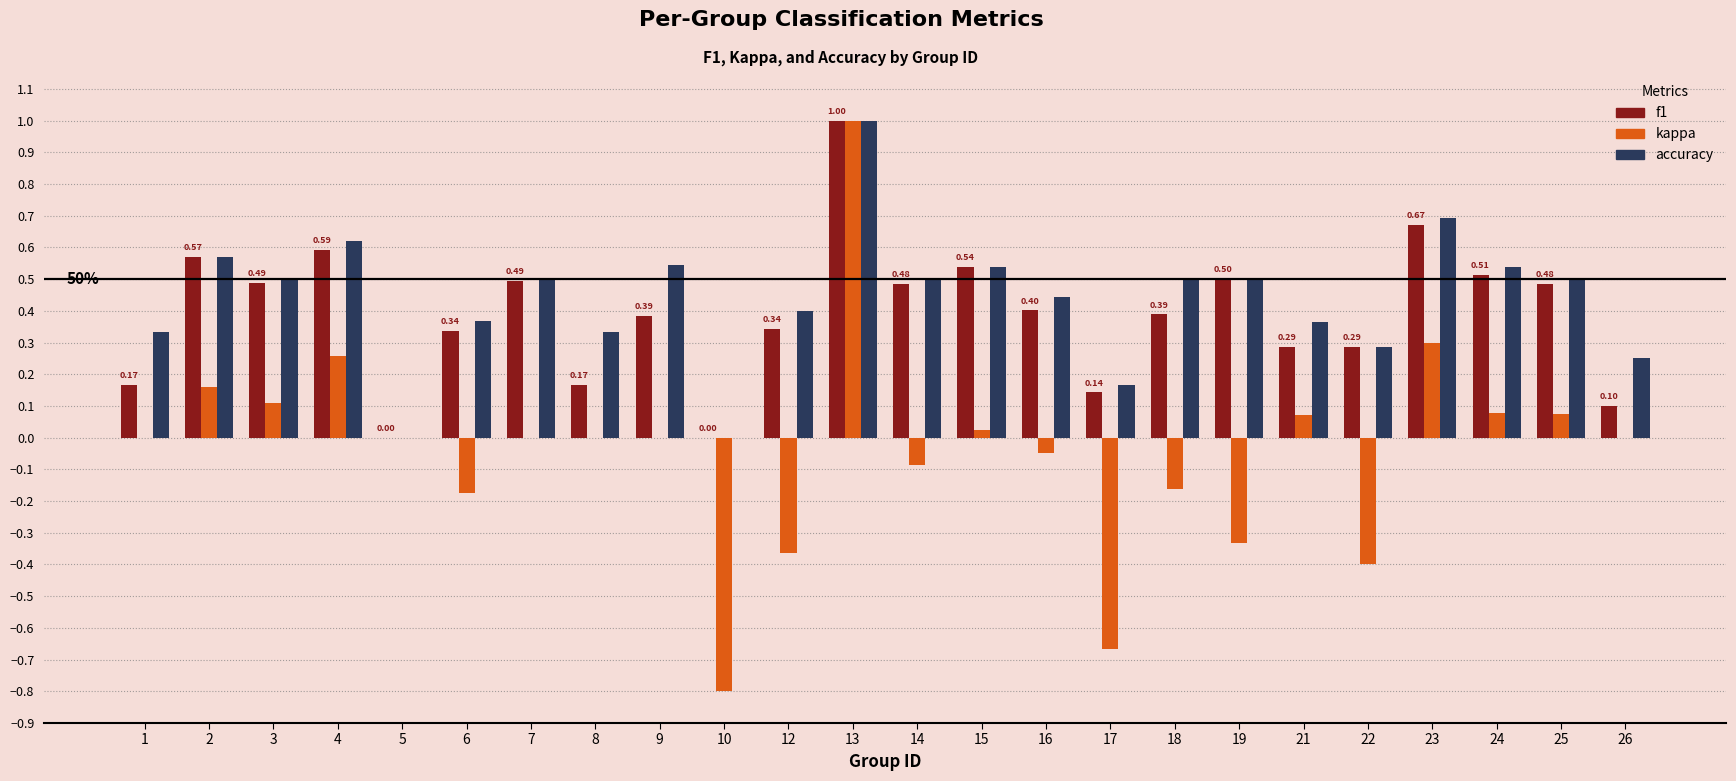

How many categories are shown in the chart?

24